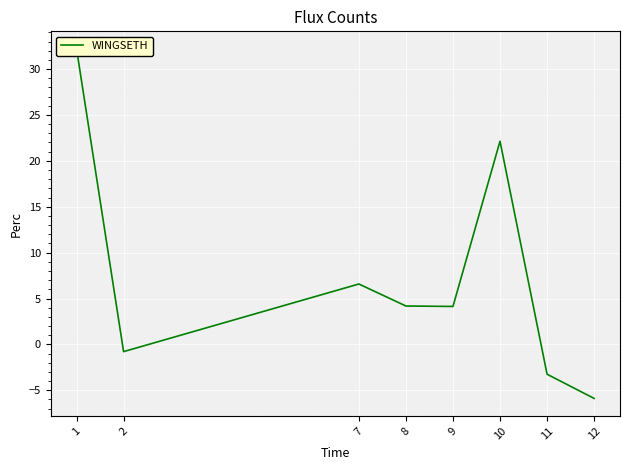

Count the number of categories in the chart.

8